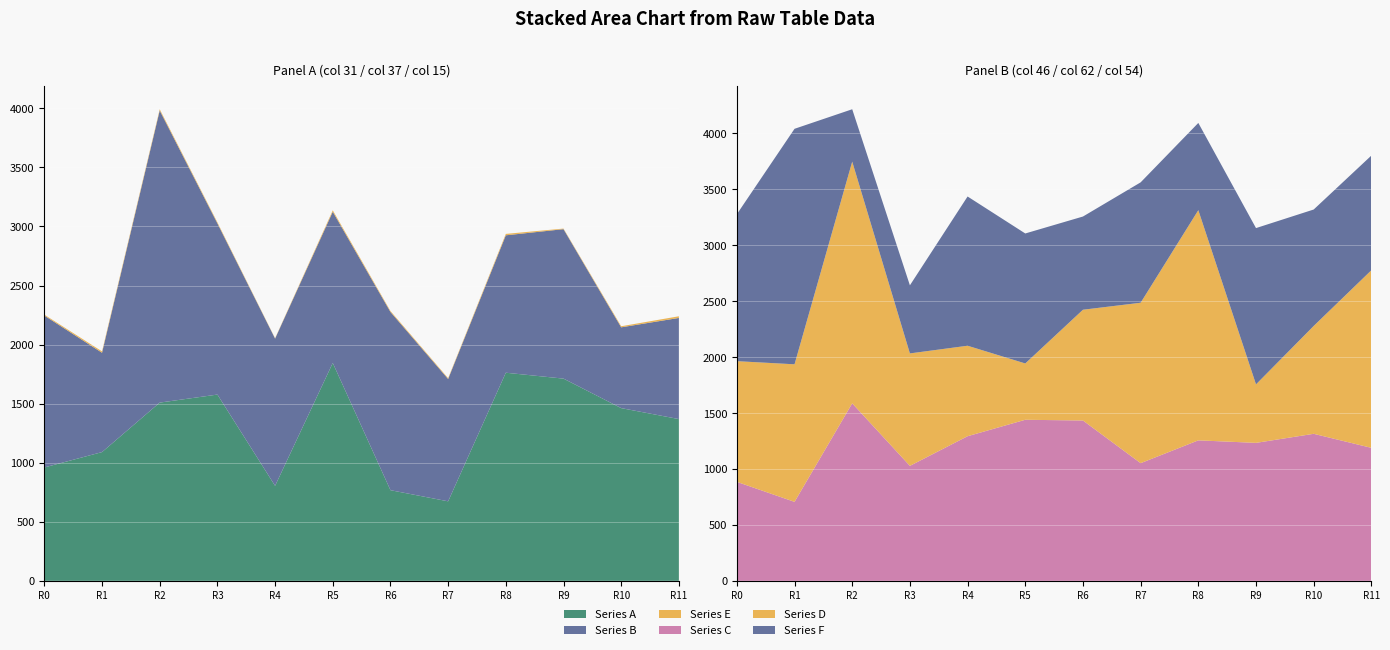

How many intersections are there between Series C and Series D?

4